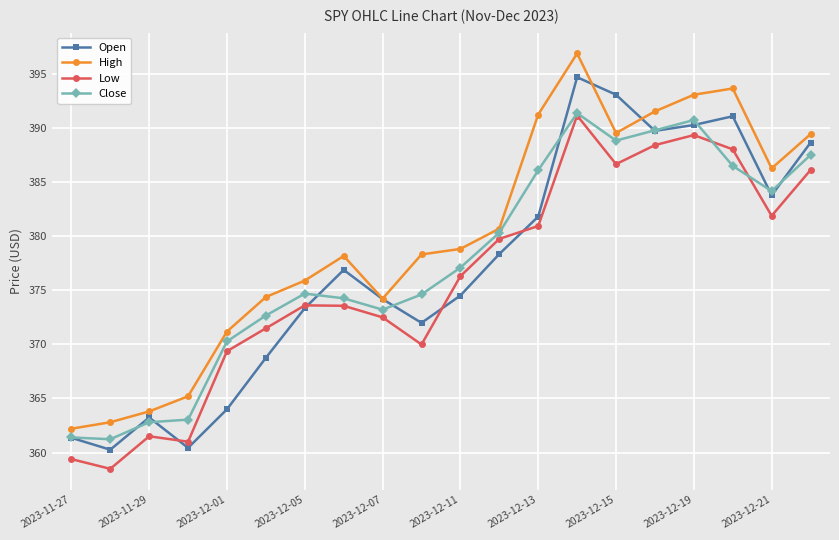

What is the average value of the Low series?

376.0